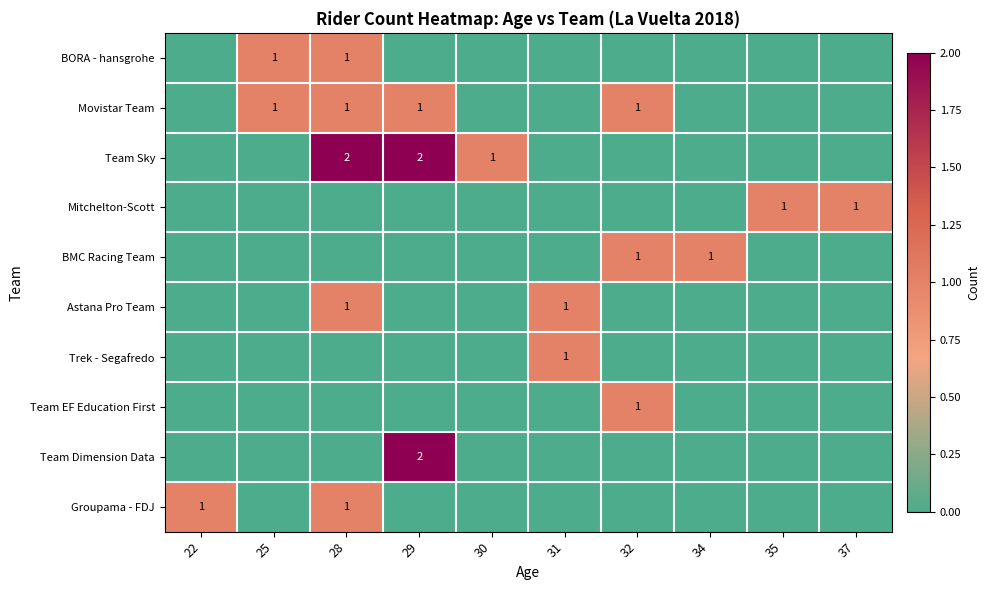

Count the Team EF Education First values in the range 0 to 1.

10